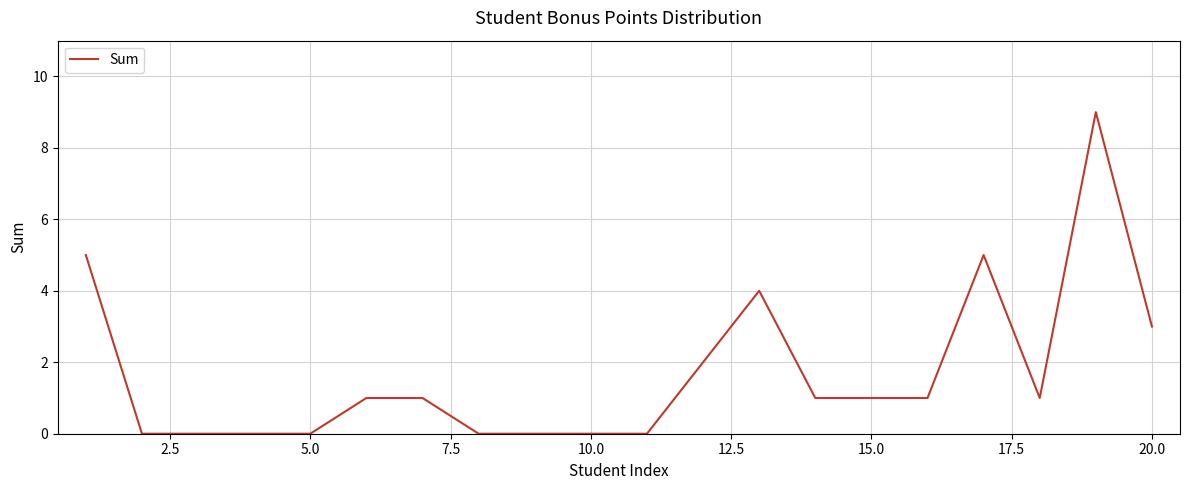

What is the difference between the maximum and minimum values?

9